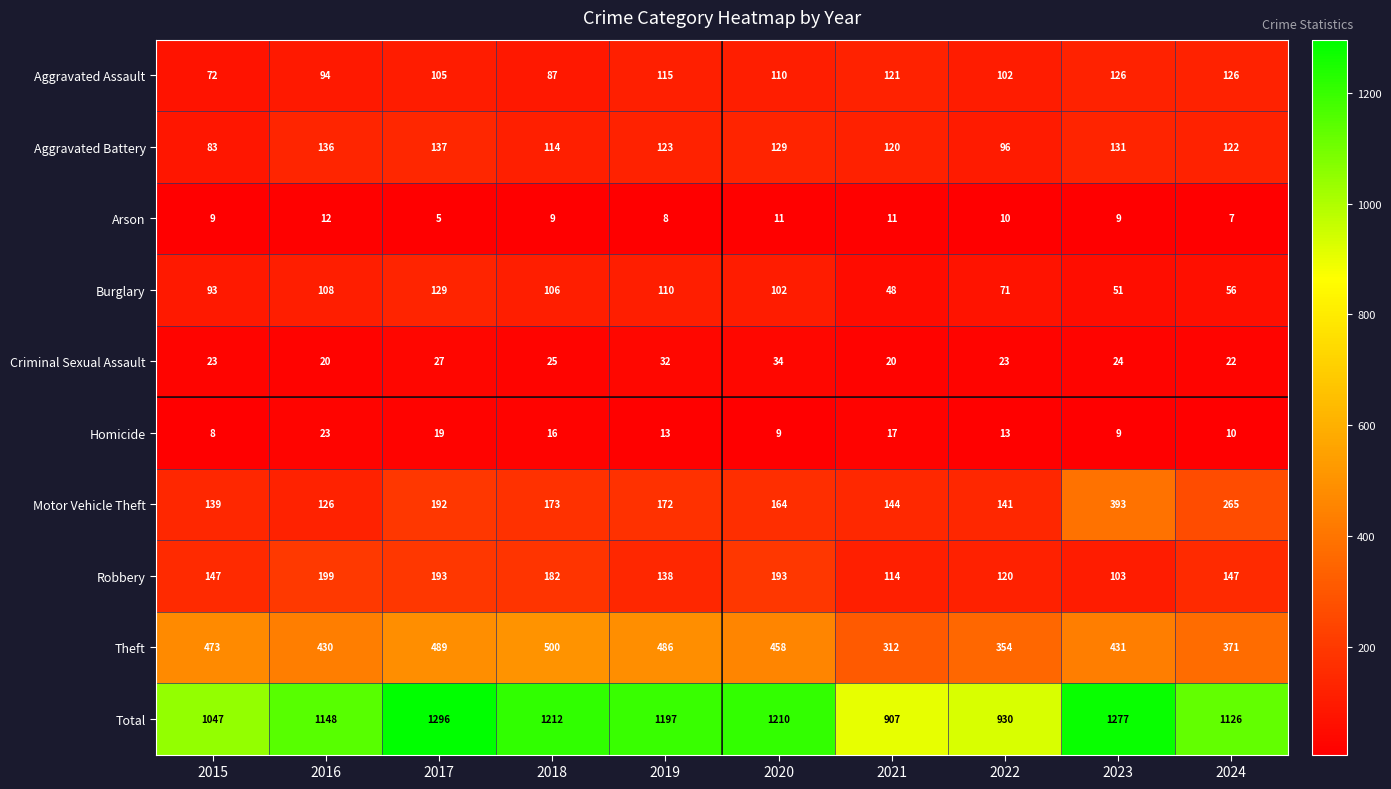

Is it true that Criminal Sexual Assault equals 6 at 2021?

False